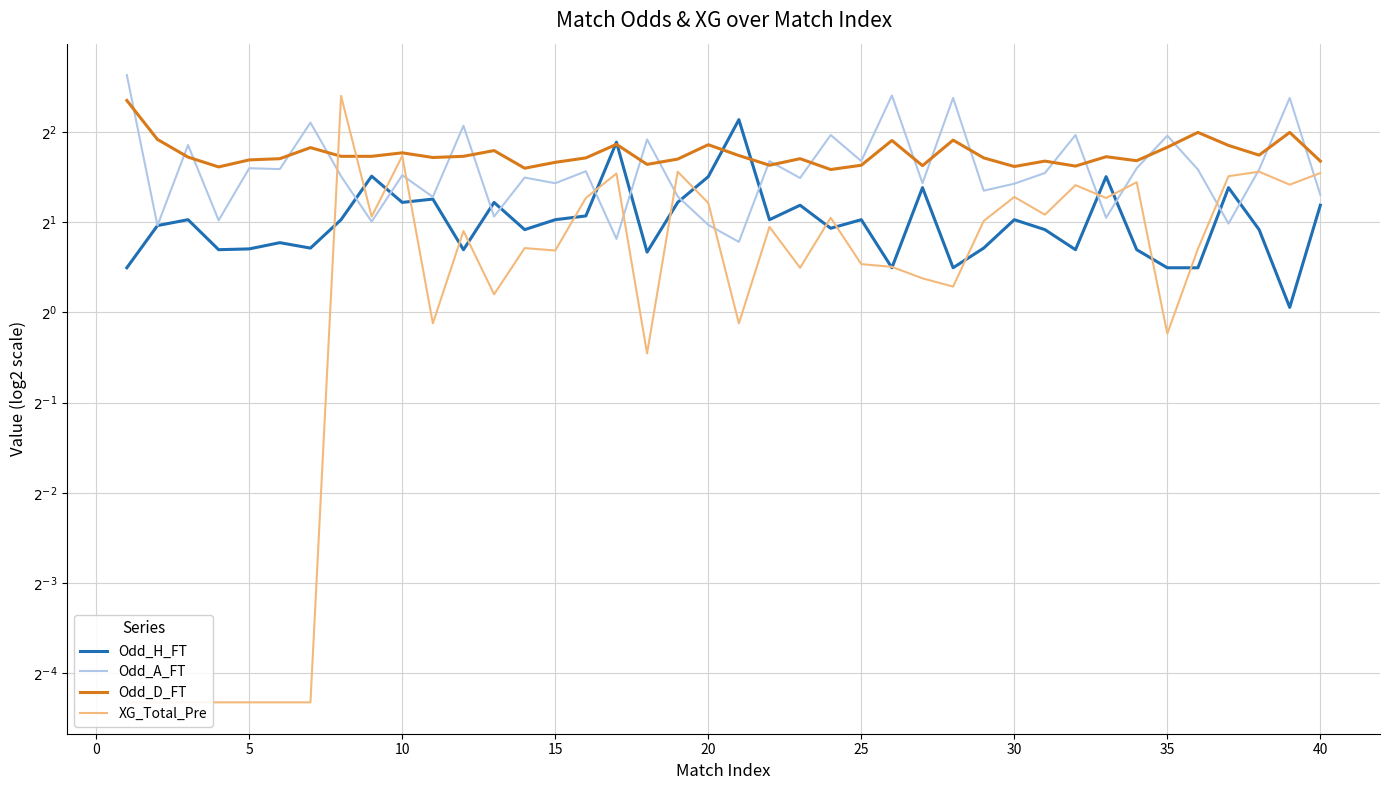

True or false: Odd_D_FT and Odd_A_FT cross at least once.

True